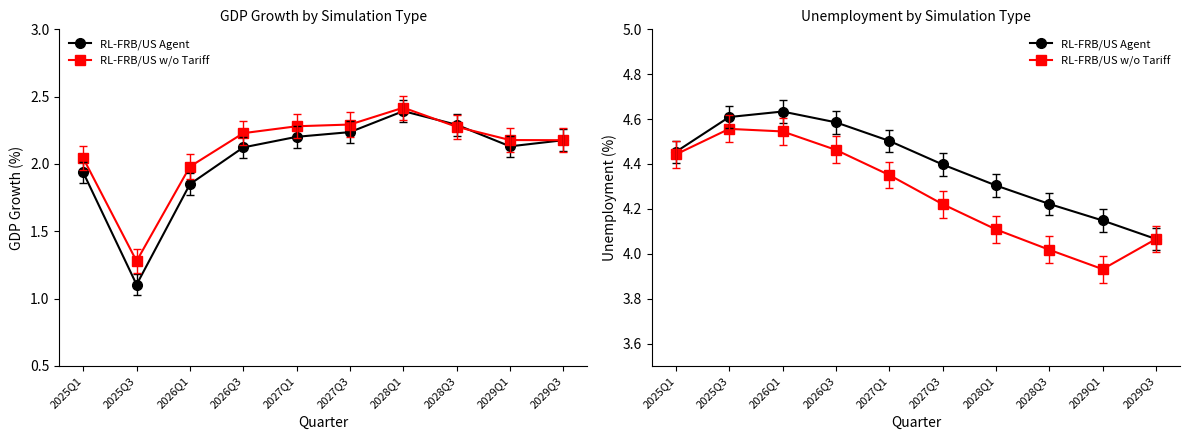

What is the sum of the RL-FRB/US w/o Tariff values at 2026Q3 and 2029Q1?

8.4